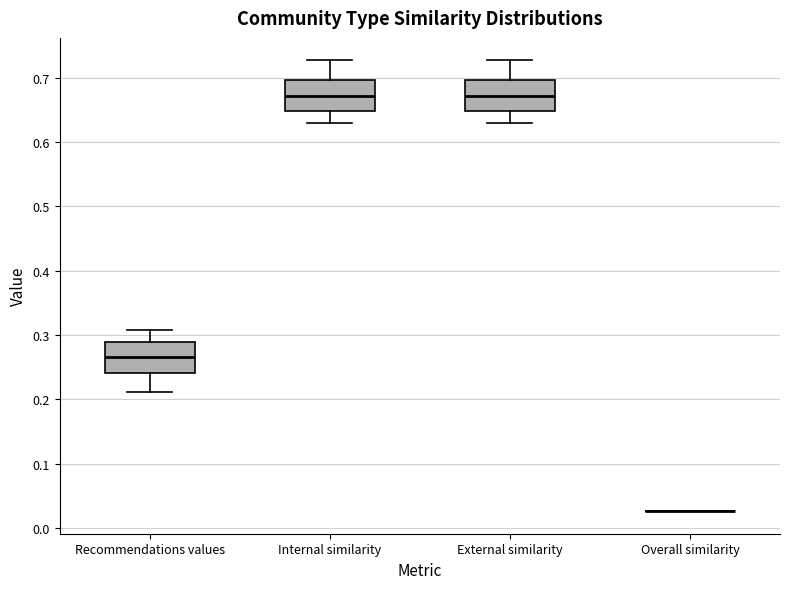

Reading left to right, read every box against the y-axis: the position of its median line, the range the box covers, and the ends of its whiskers. The values are not printed on the chart, so give them approximately, as read against the axis.

Recommendations values: median 0.27, box 0.24 to 0.29, whiskers 0.21 to 0.31
Internal similarity: median 0.67, box 0.65 to 0.70, whiskers 0.63 to 0.73
External similarity: median 0.67, box 0.65 to 0.70, whiskers 0.63 to 0.73
Overall similarity: box collapsed to a line at 0.03, whiskers 0.03 to 0.03